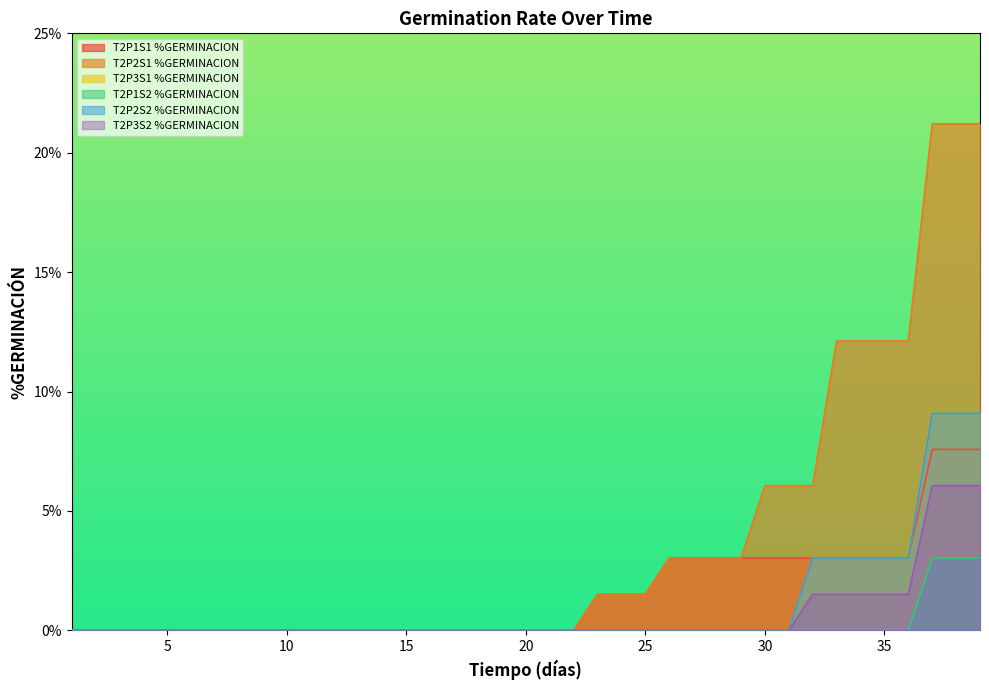

Is it true that T2P1S2 %GERMINACION equals 0.0 at 28?

True